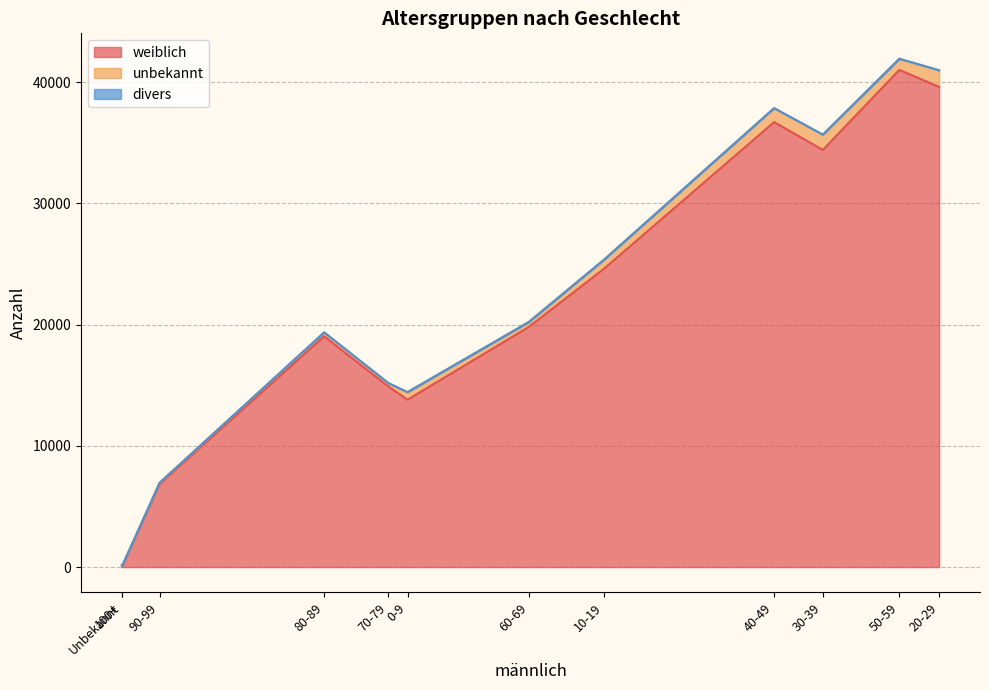

What is the greatest value displayed?

41020